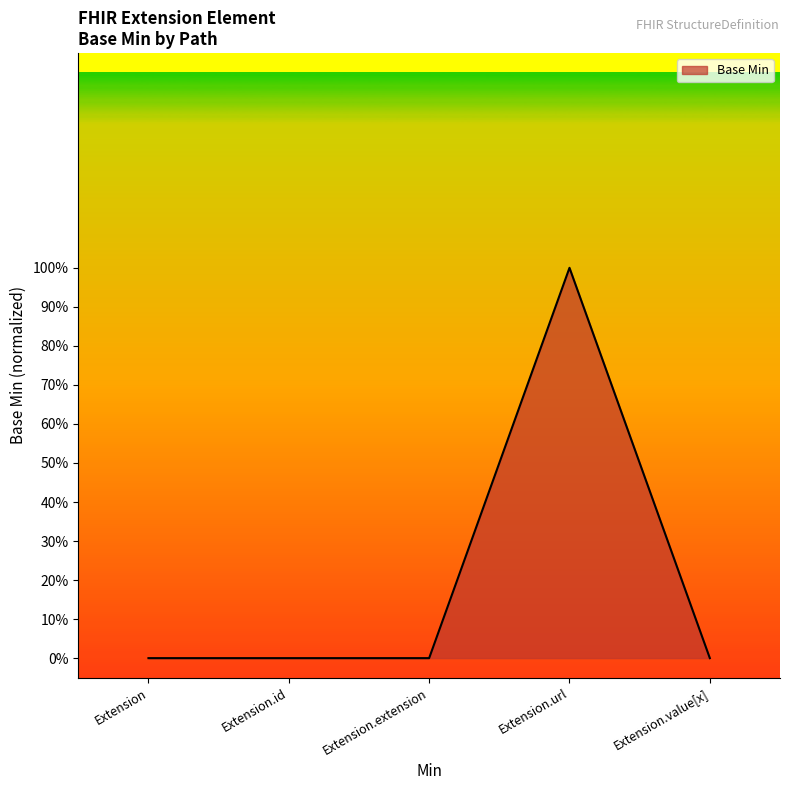

What is the difference between the maximum and minimum values?

1